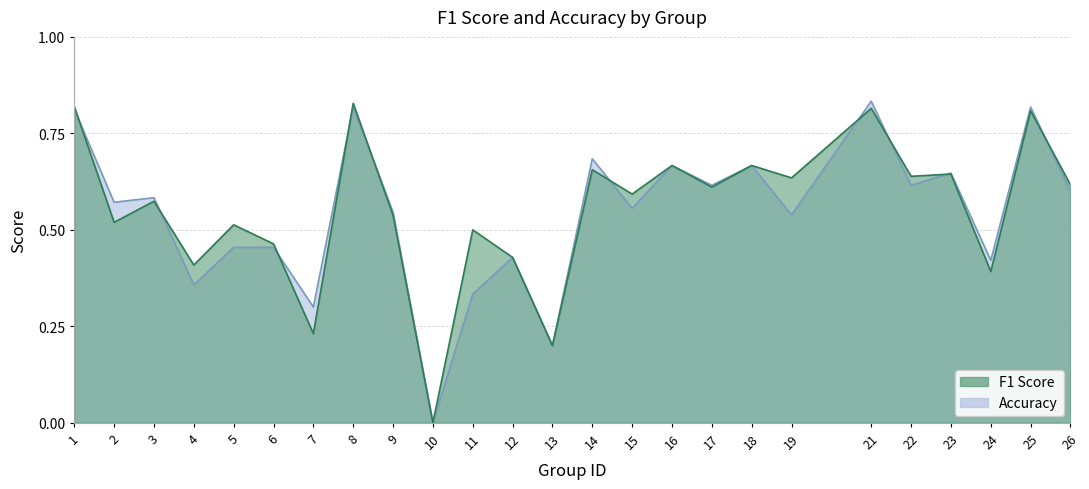

Rank the series at 18 from lowest to highest value.

f1, accuracy